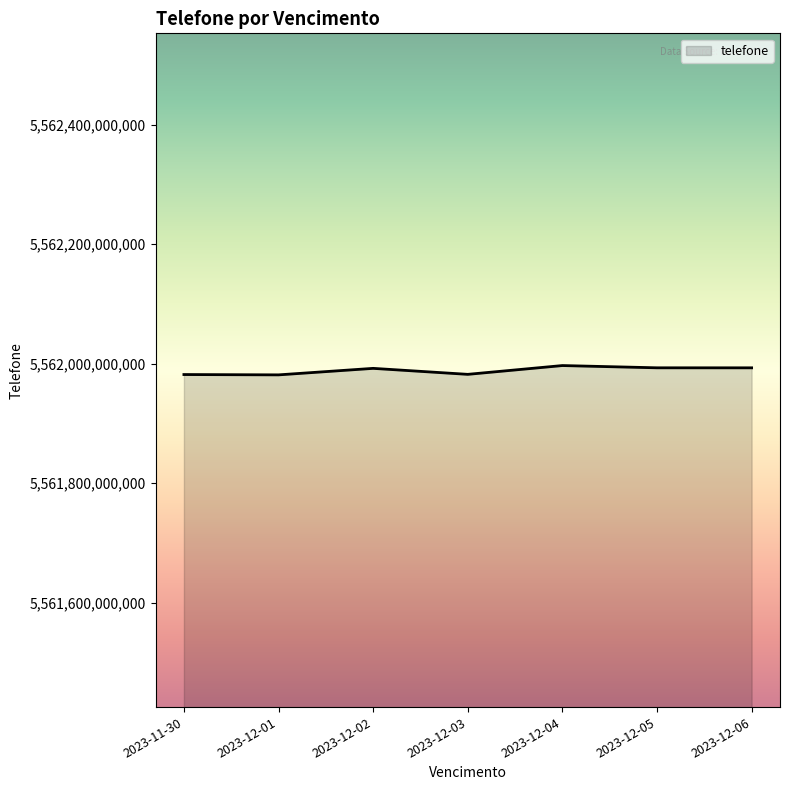

How many interior local peaks (higher than both neighbors) does the data have?

2